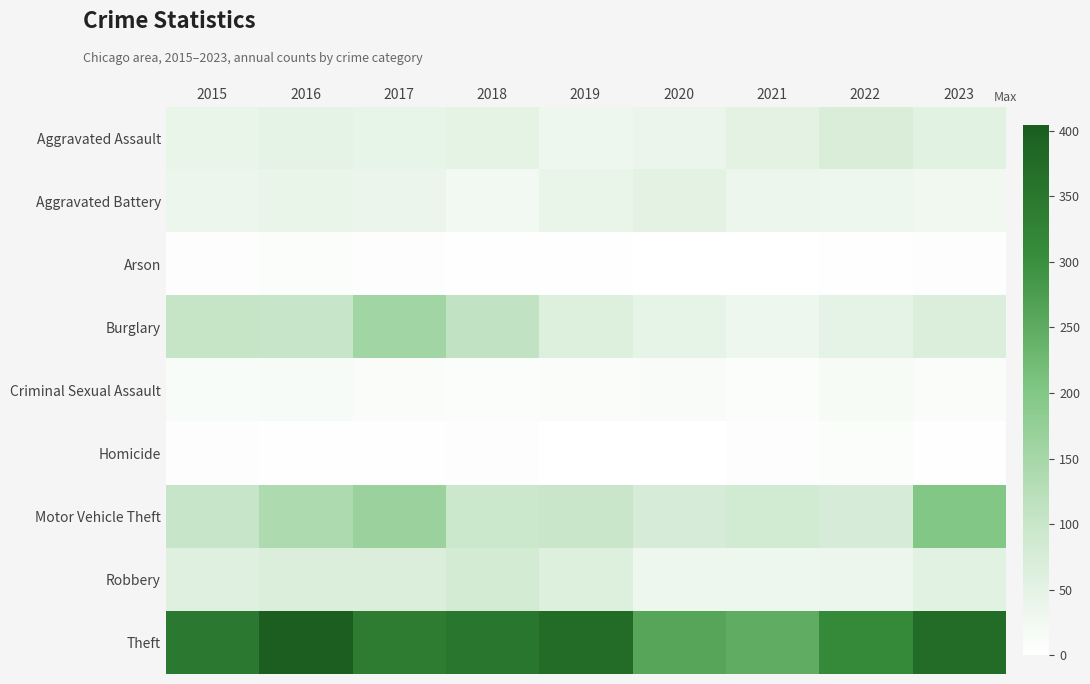

Reading right to left, transcribe all the data shown in this chart.

Aggravated Assault: 2023=55	2022=70	2021=52	2020=37	2019=33	2018=48	2017=44	2016=47	2015=40
Aggravated Battery: 2023=28	2022=31	2021=36	2020=49	2019=39	2018=25	2017=37	2016=41	2015=35
Arson: 2023=5	2022=4	2021=1	2020=0	2019=3	2018=4	2017=6	2016=7	2015=6
Burglary: 2023=67	2022=47	2021=31	2020=45	2019=63	2018=110	2017=155	2016=102	2015=104
Criminal Sexual Assault: 2023=10	2022=16	2021=8	2020=14	2019=11	2018=9	2017=10	2016=15	2015=12
Homicide: 2023=3	2022=8	2021=5	2020=1	2019=1	2018=6	2017=2	2016=3	2015=6
Motor Vehicle Theft: 2023=200	2022=74	2021=85	2020=73	2019=99	2018=96	2017=166	2016=138	2015=102
Robbery: 2023=54	2022=34	2021=31	2020=30	2019=63	2018=82	2017=66	2016=65	2015=57
Theft: 2023=374	2022=310	2021=249	2020=261	2019=373	2018=352	2017=339	2016=404	2015=345